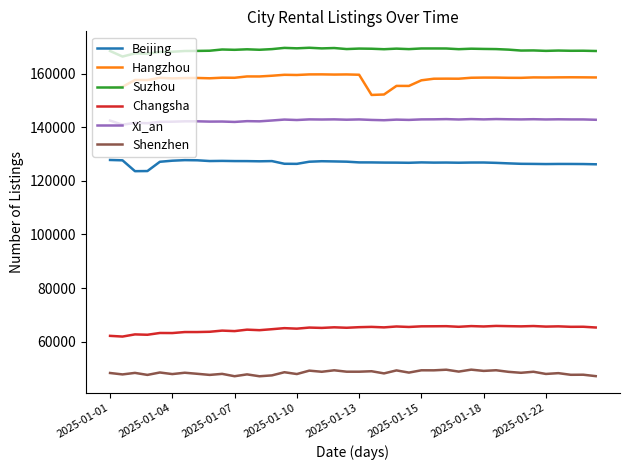

How many series are shown in this chart?

6